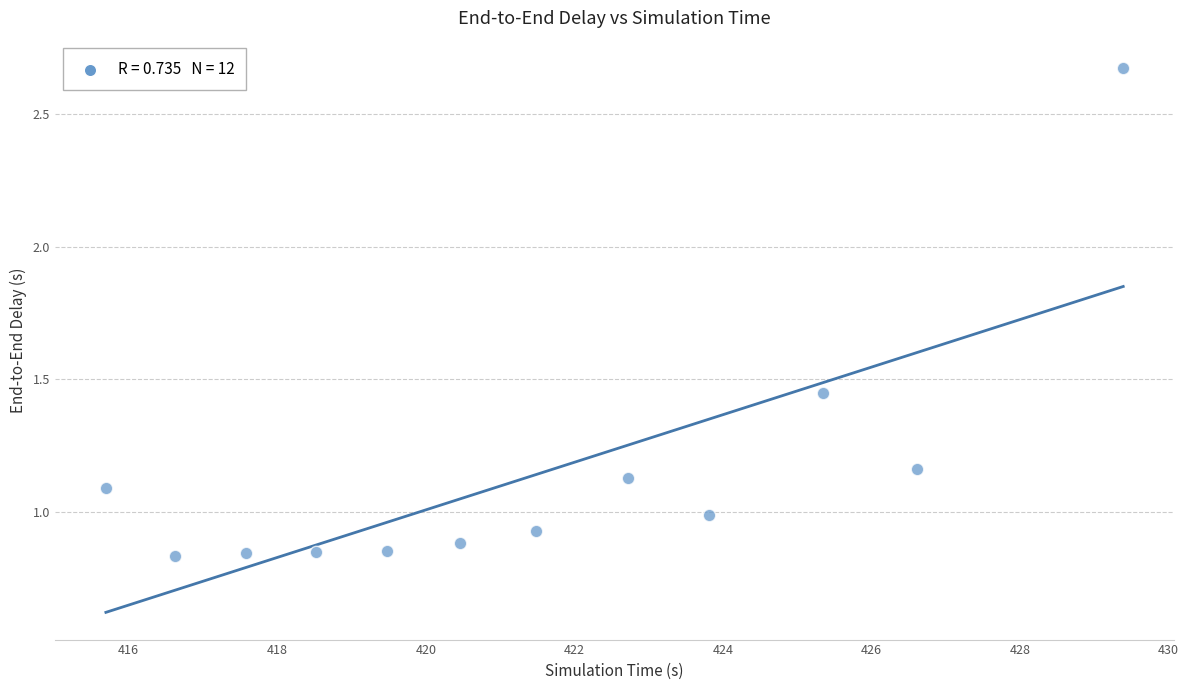

What is the range of X values (max minus min)?

13.7